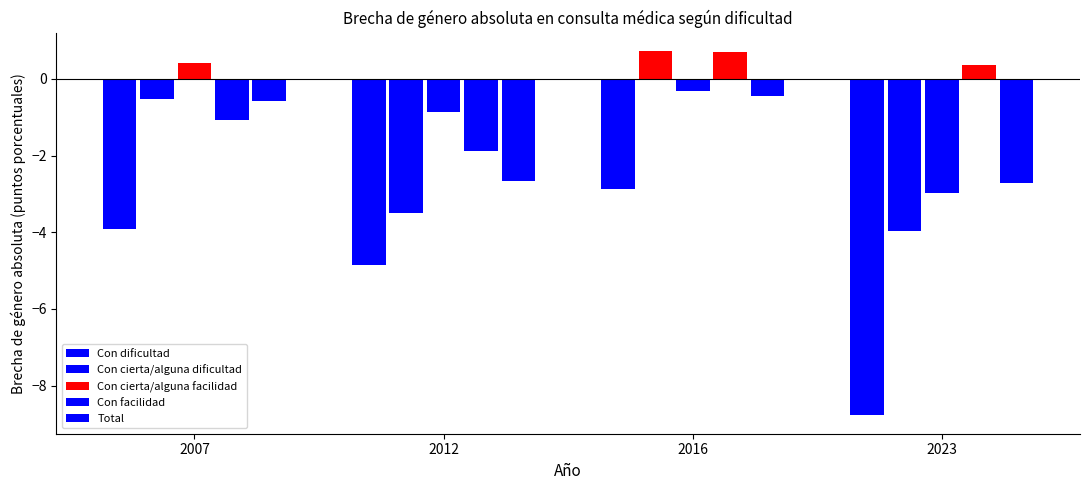

How many categories are shown in the chart?

4